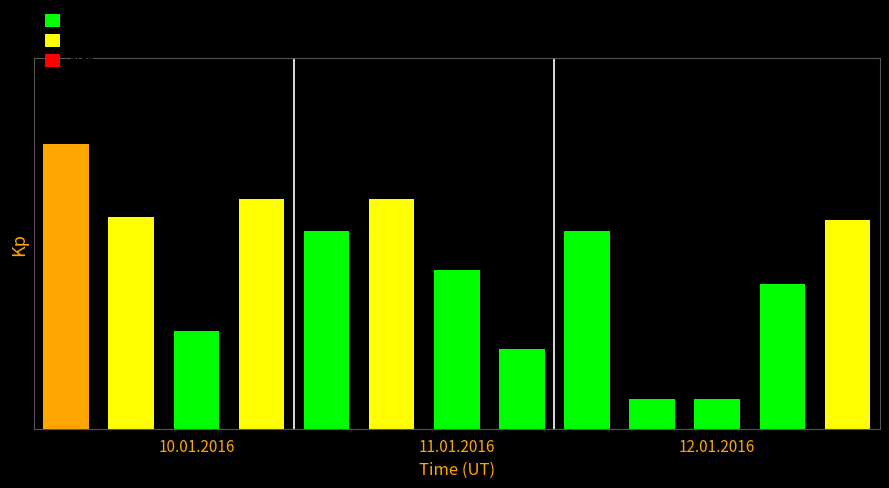

Are the bars horizontal?

No